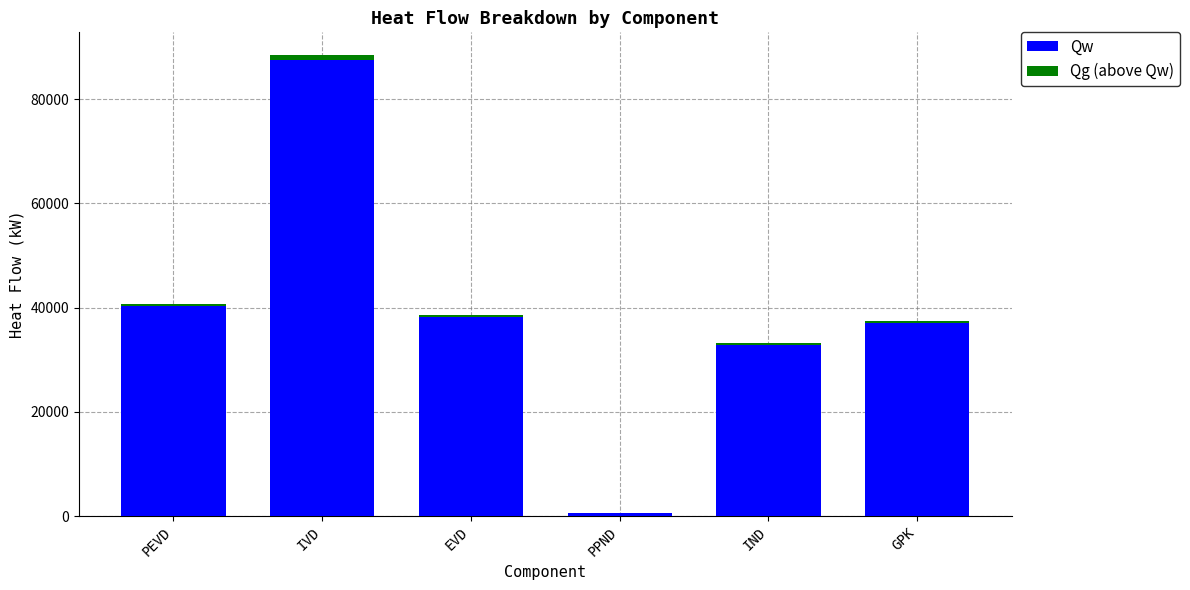

Is it true that Qw equals 114643.1 at IVD?

False